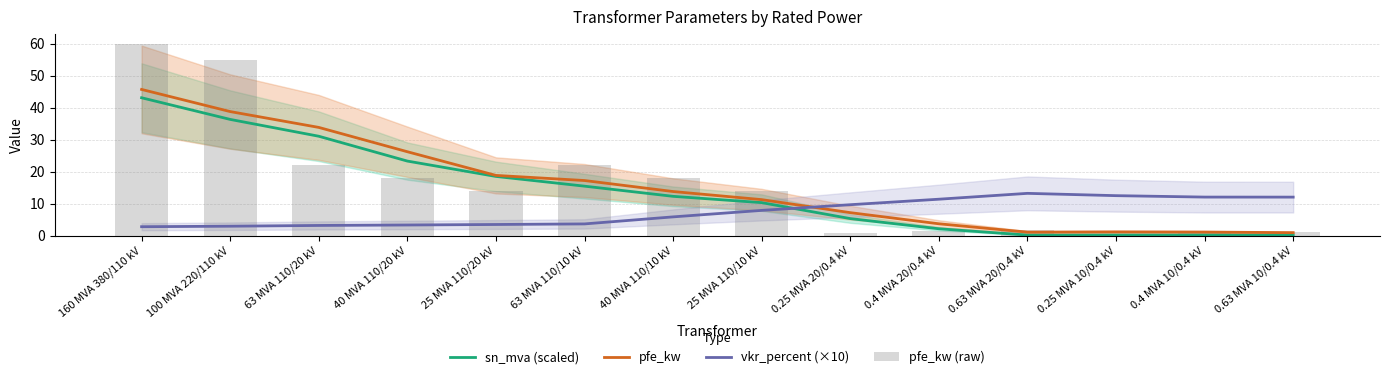

What is the value of the pfe_kw (raw) bar at the 10th from the left?

1.4